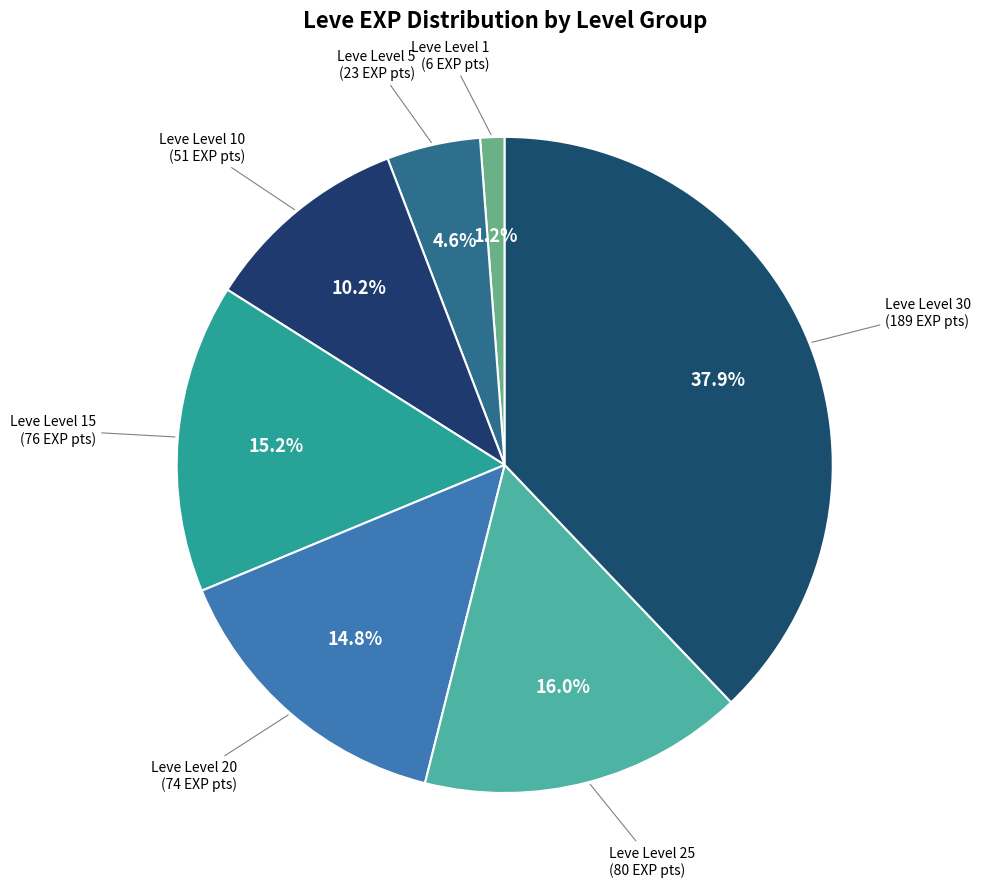

How many slices are in this pie chart?

7